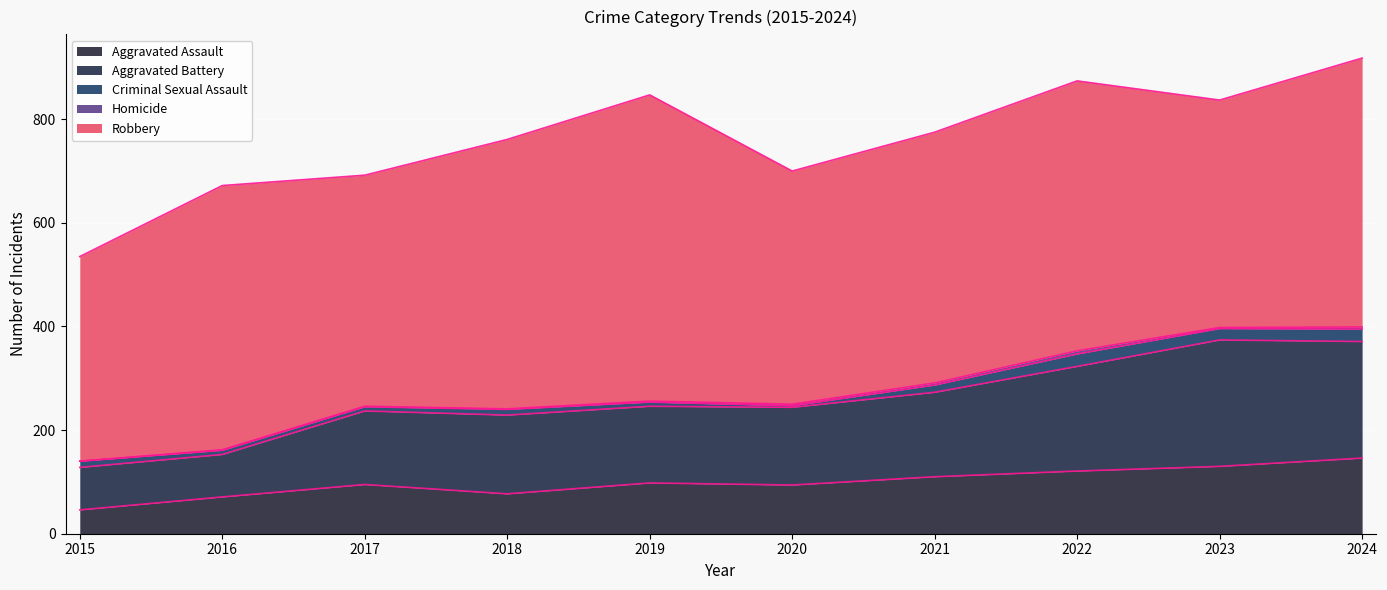

At which label does Criminal Sexual Assault first exceed 12?

2021